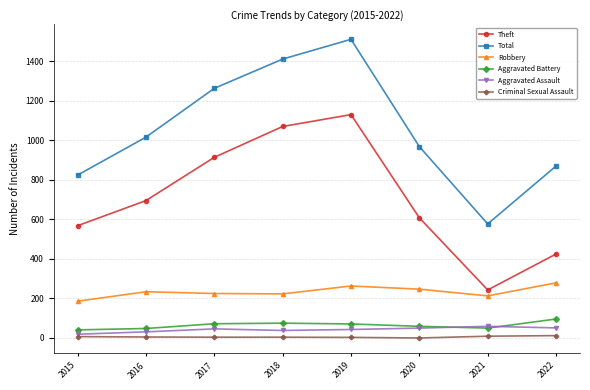

True or false: Aggravated Assault has a value of 51 at 2022.

True